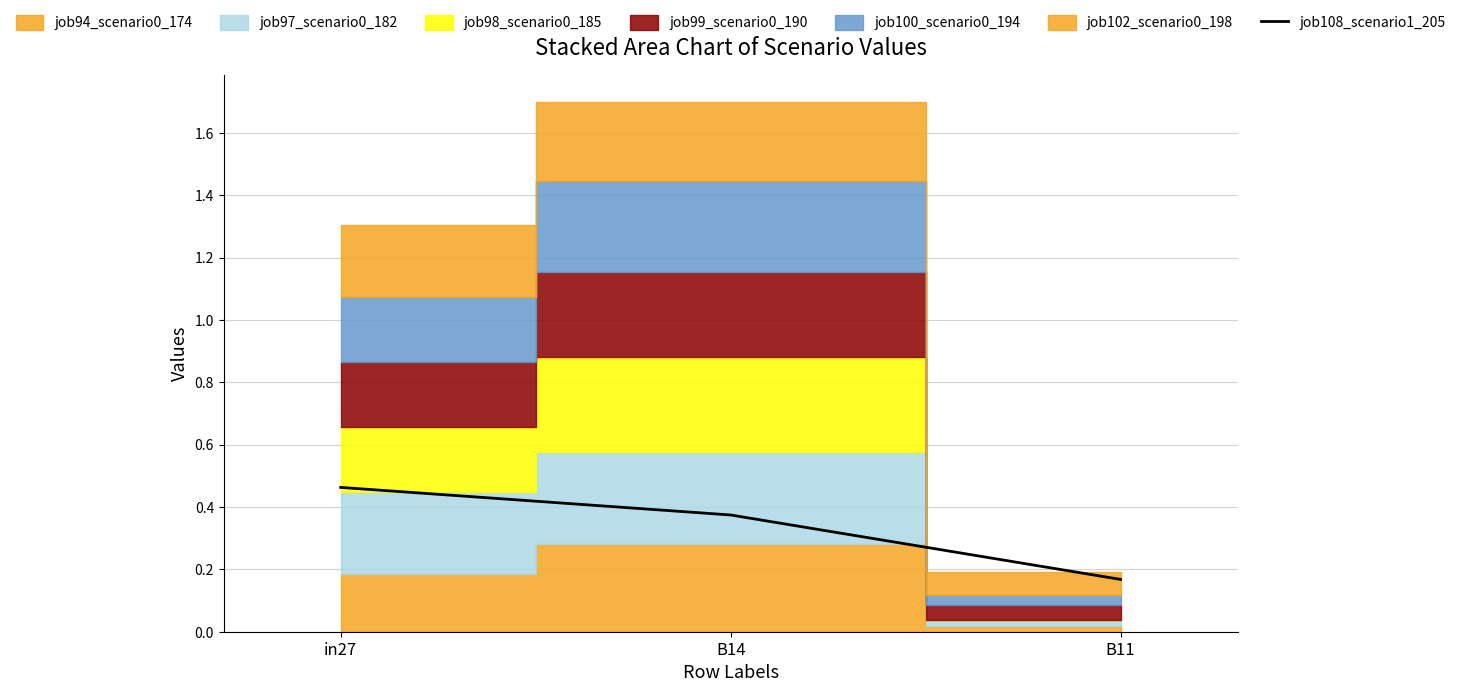

What is the average value?

0.3